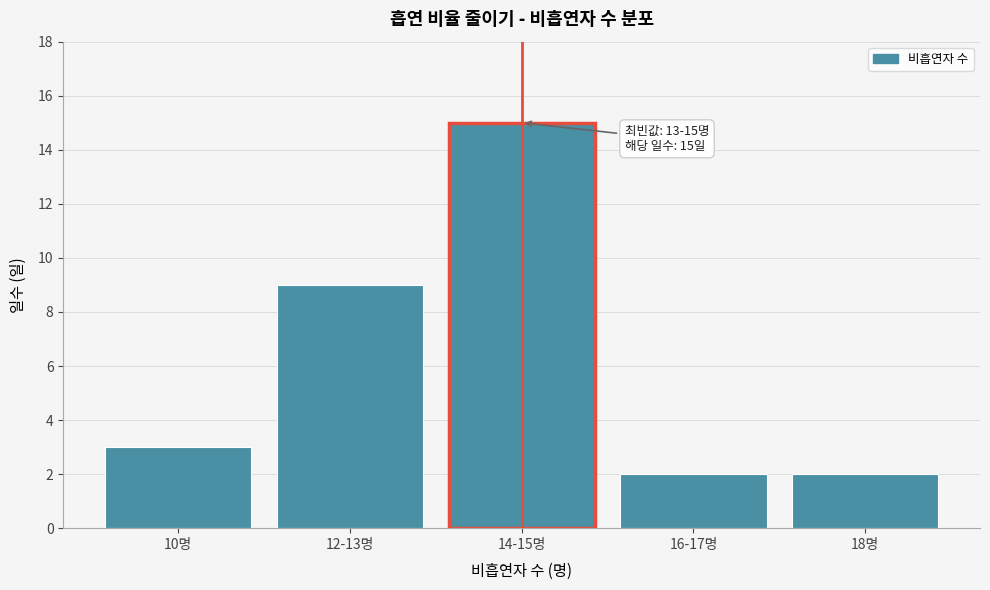

Reading right to left, extract all data points from this chart.

2	2	15	9	3